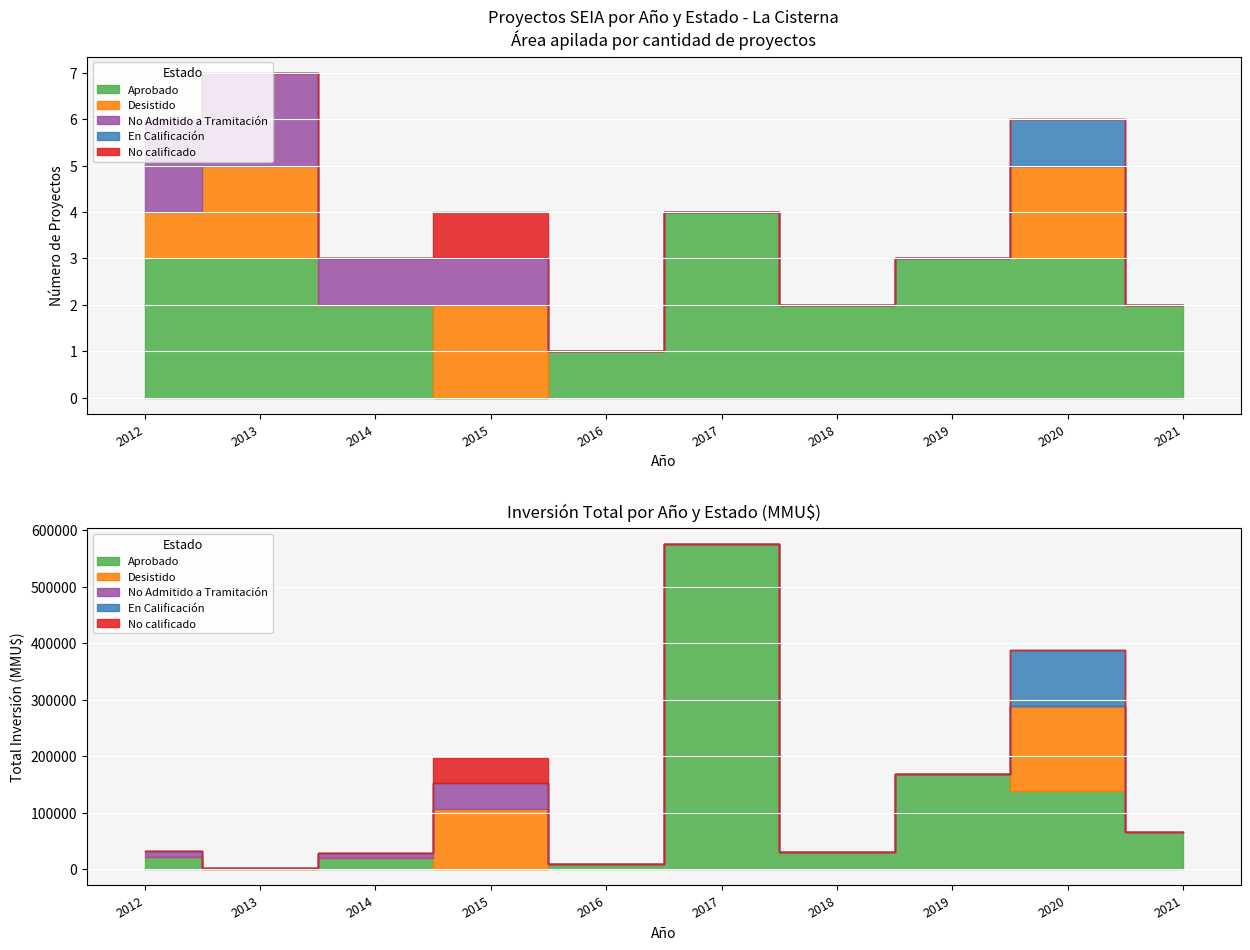

Which series has the largest range (max minus min)?

Aprobado